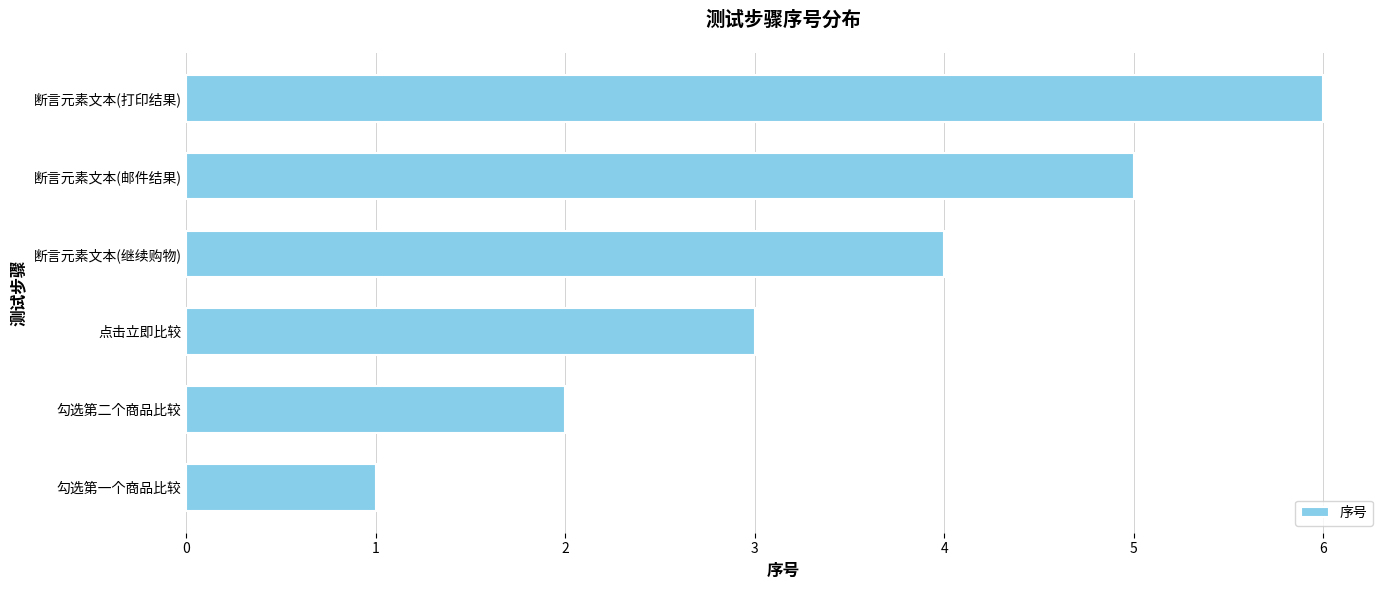

What is the difference between the maximum and minimum values?

5